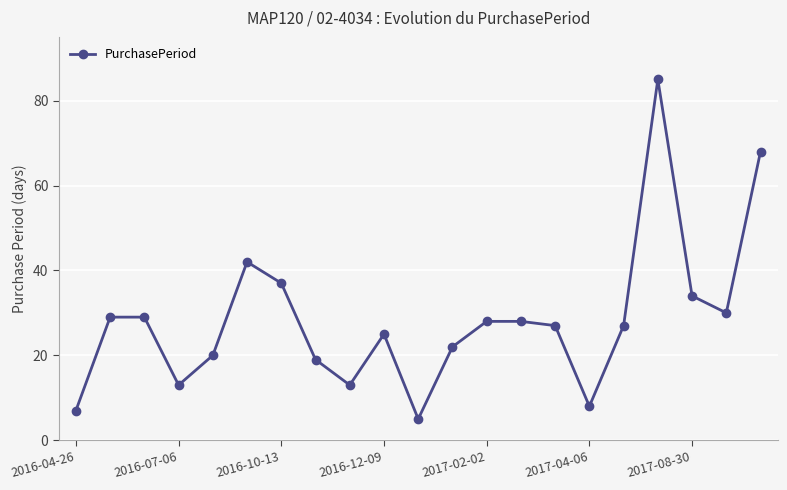

What is the sum of all values?

596